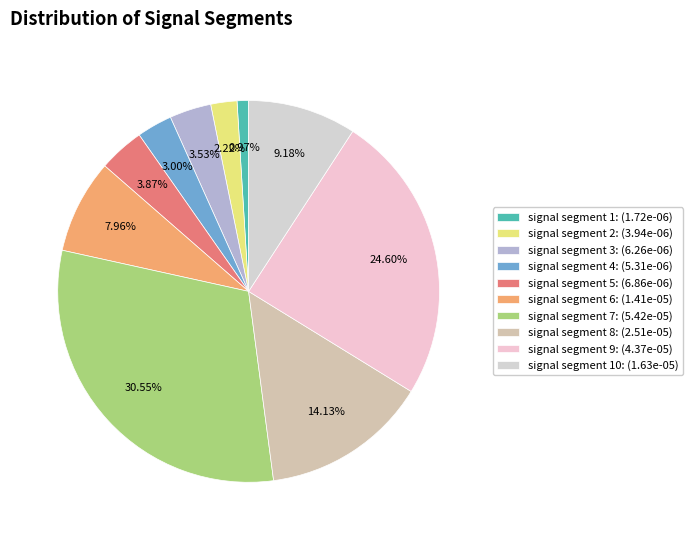

How many segments does this pie chart have?

10